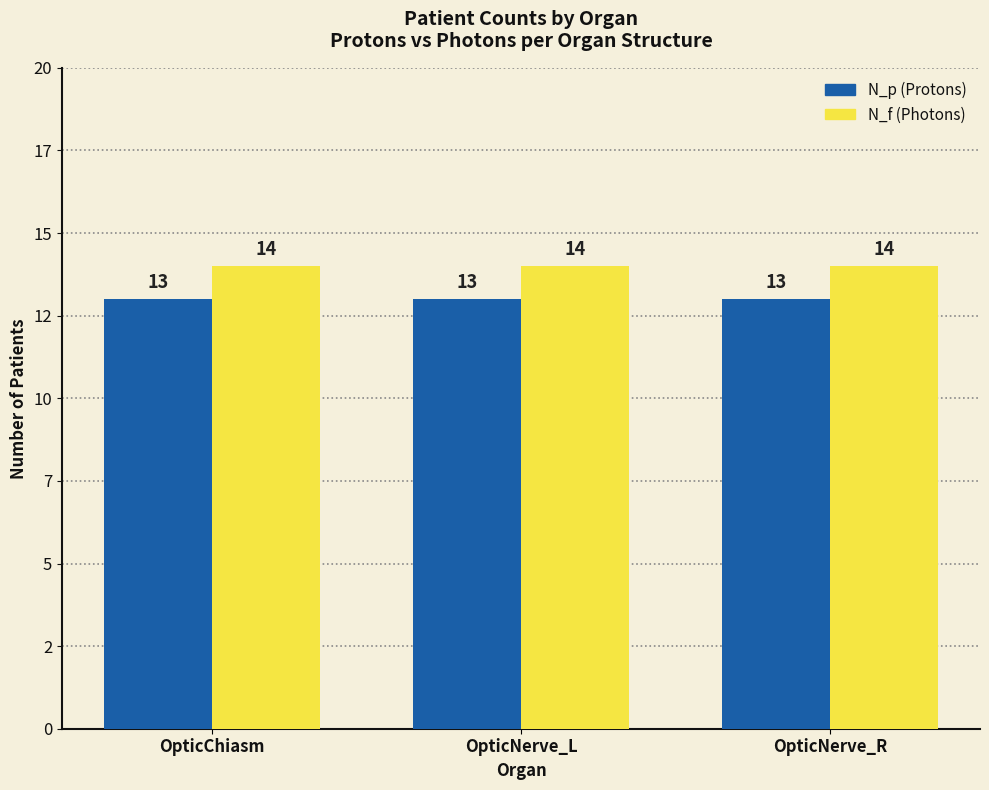

Are the bars horizontal?

No